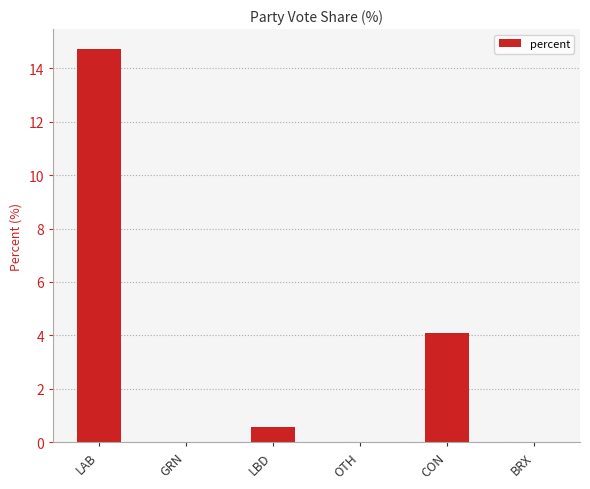

Which label corresponds to the largest value in the chart?

LAB